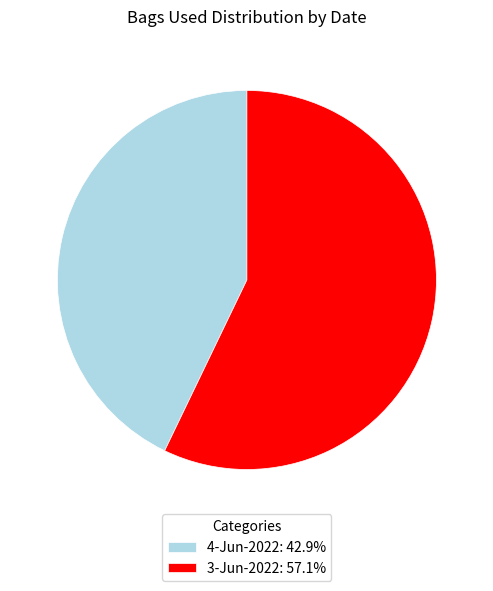

Is the sum of 3-Jun-2022: 57.1% and 4-Jun-2022: 42.9% greater than half?

Yes